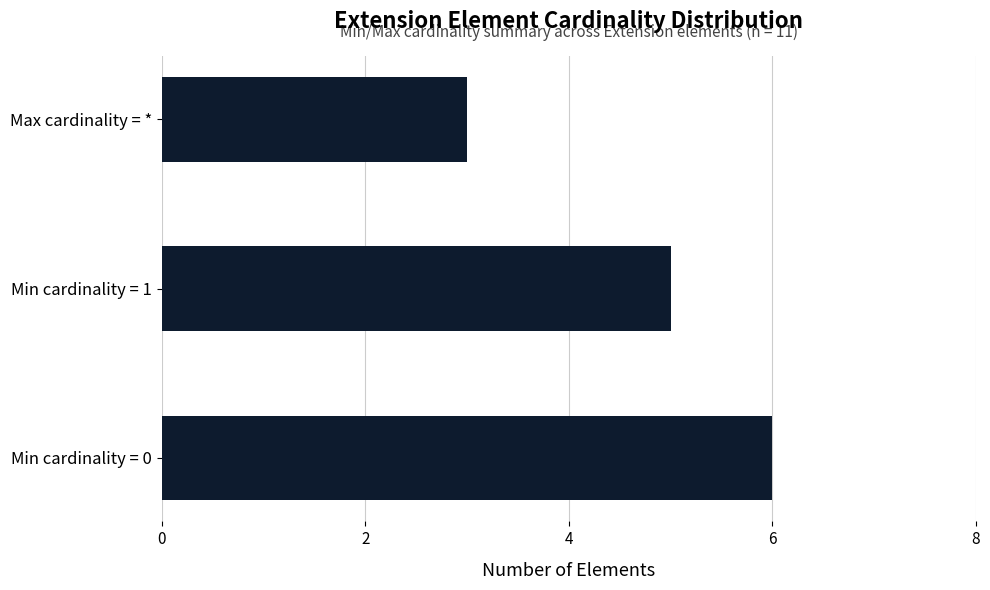

Between Min cardinality = 0 and Max cardinality = *, which is larger?

Min cardinality = 0